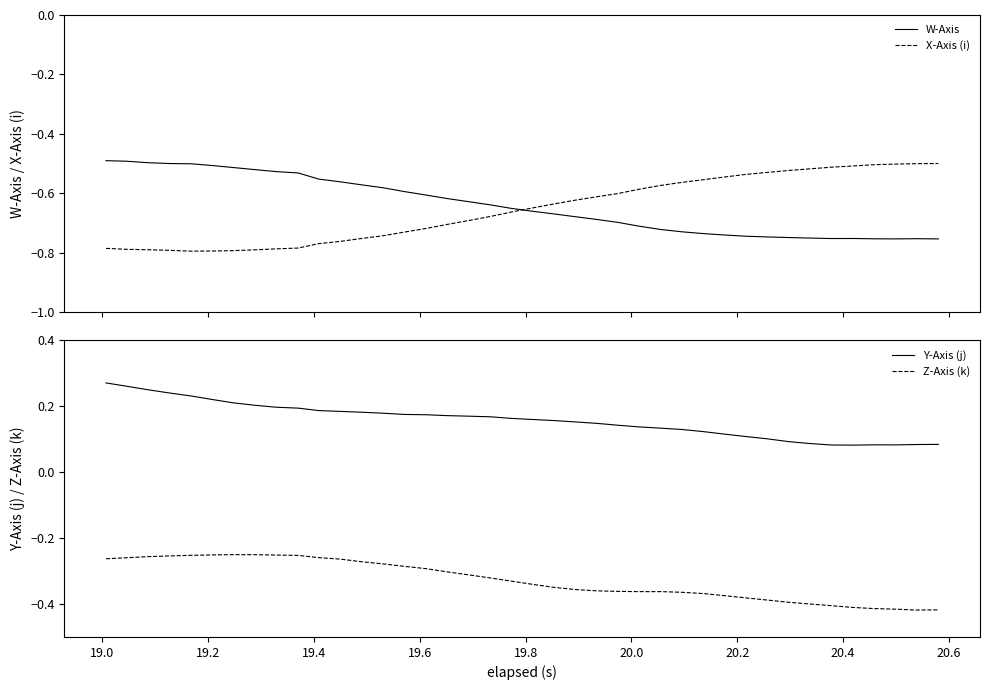

Which series has the largest total across all categories?

Y-Axis (j)